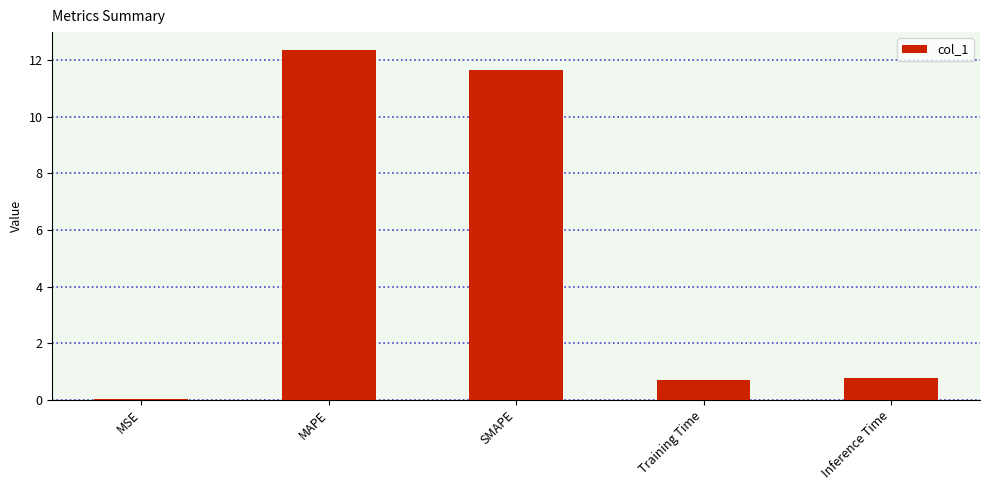

What is the maximum value shown in the chart?

12.4